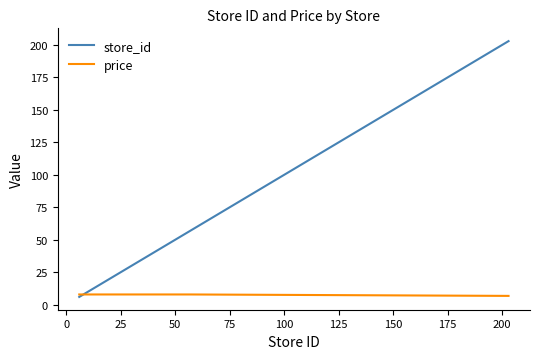

Which series has the largest total across all categories?

store_id